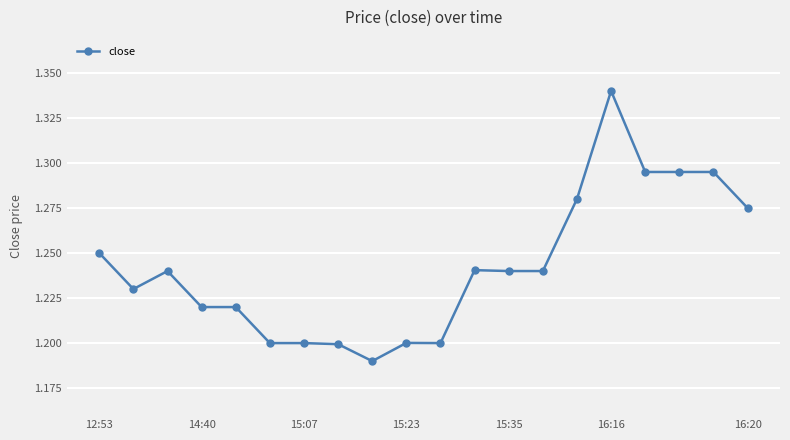

True or false: there are more than 1 points higher than both neighbors.

True